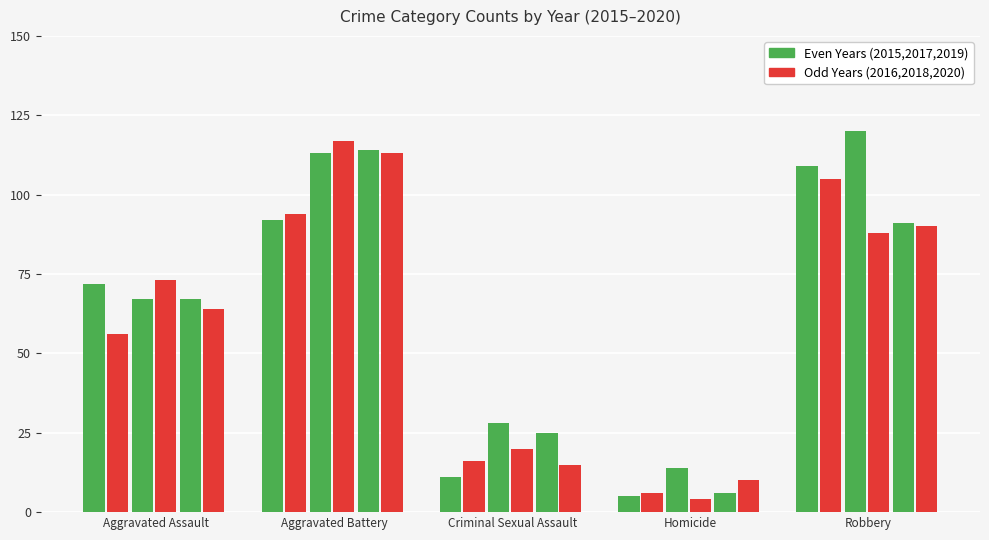

Reading left to right, transcribe all the data shown in this chart.

2015: Aggravated Assault=72	Aggravated Battery=92	Criminal Sexual Assault=11	Homicide=5	Robbery=109
2016: Aggravated Assault=56	Aggravated Battery=94	Criminal Sexual Assault=16	Homicide=6	Robbery=105
2017: Aggravated Assault=67	Aggravated Battery=113	Criminal Sexual Assault=28	Homicide=14	Robbery=120
2018: Aggravated Assault=73	Aggravated Battery=117	Criminal Sexual Assault=20	Homicide=4	Robbery=88
2019: Aggravated Assault=67	Aggravated Battery=114	Criminal Sexual Assault=25	Homicide=6	Robbery=91
2020: Aggravated Assault=64	Aggravated Battery=113	Criminal Sexual Assault=15	Homicide=10	Robbery=90